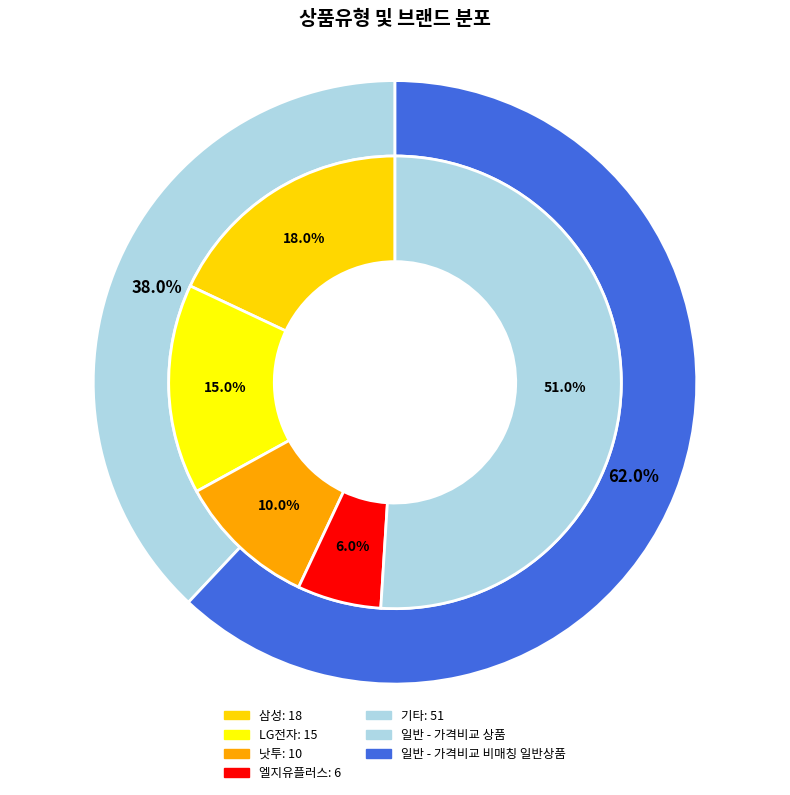

Which category has the smallest portion of the pie?

일반 - 가격비교 상품